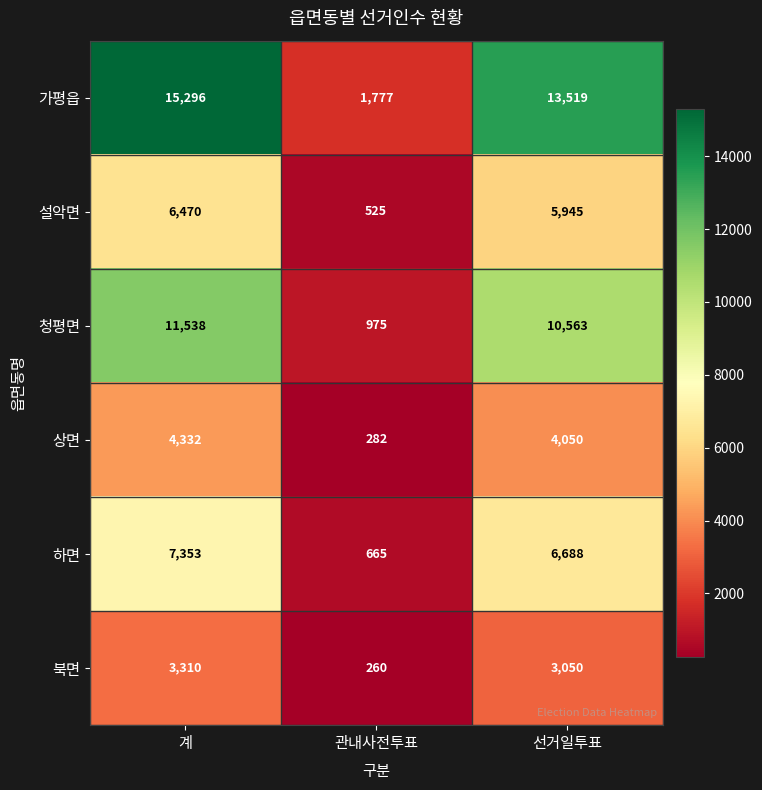

True or false: 상면 has a value of 282 at 관내사전투표.

True